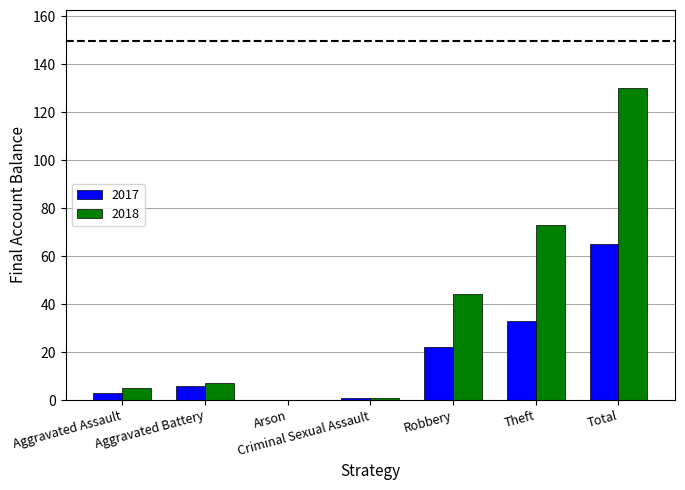

Is the value of 2017 at Robbery greater than the value of 2018 at Criminal Sexual Assault?

Yes